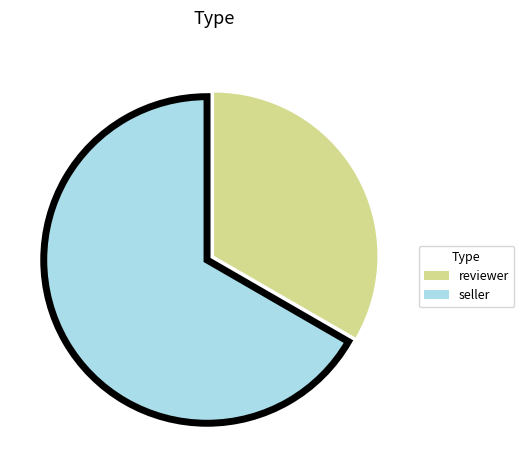

How many slices are in this pie chart?

2